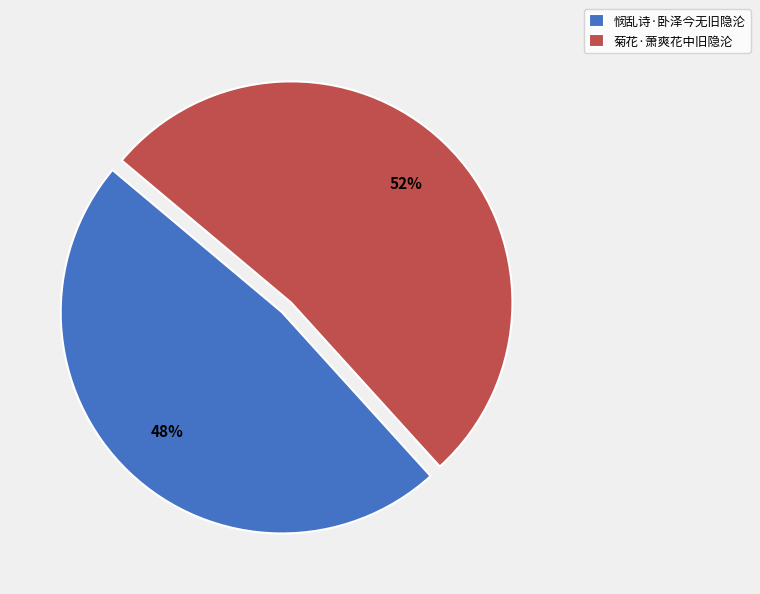

Does 悯乱诗·卧泽今无旧隐沦 account for over 50% of the chart?

No